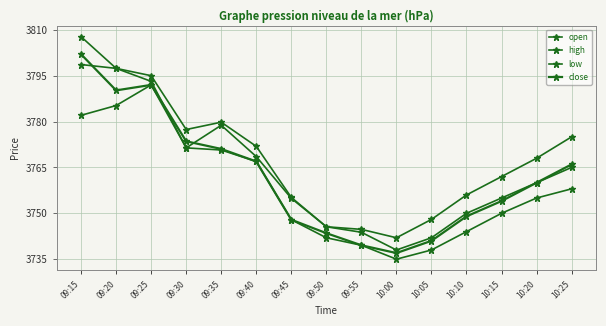

How many categories are shown in the chart?

15